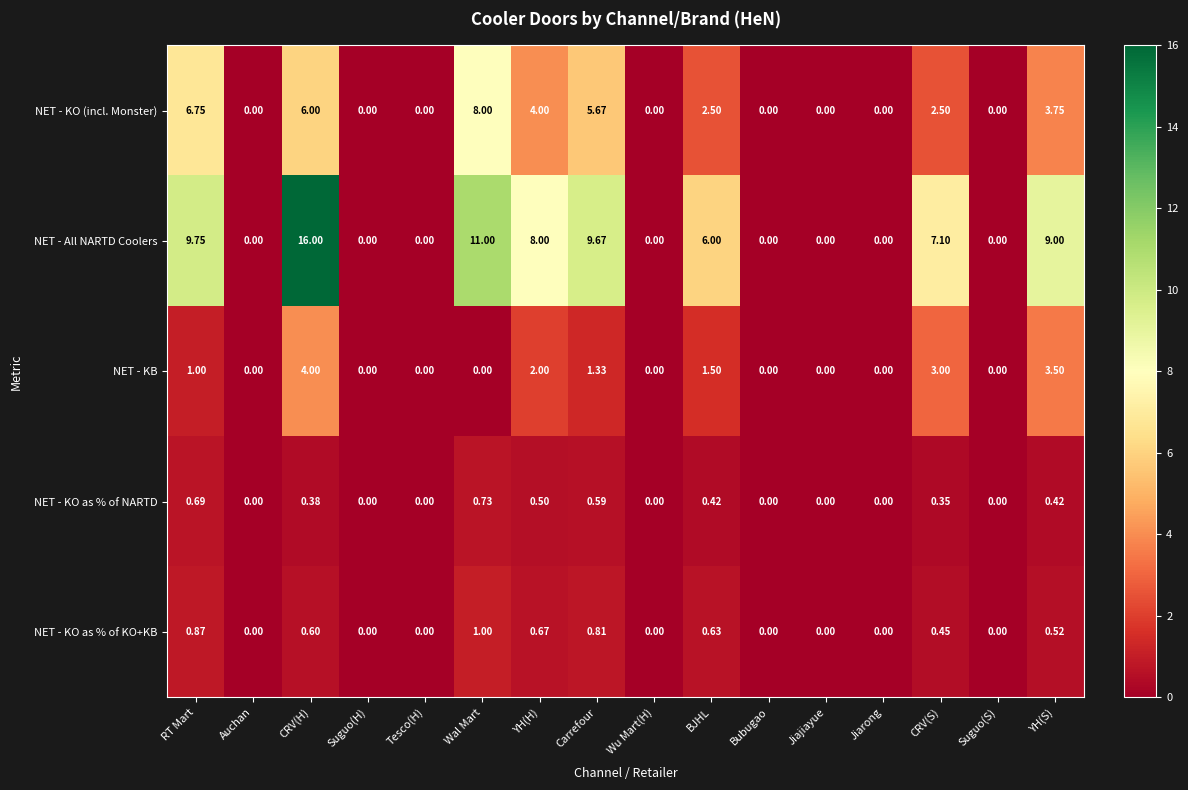

How many series are shown in this chart?

5